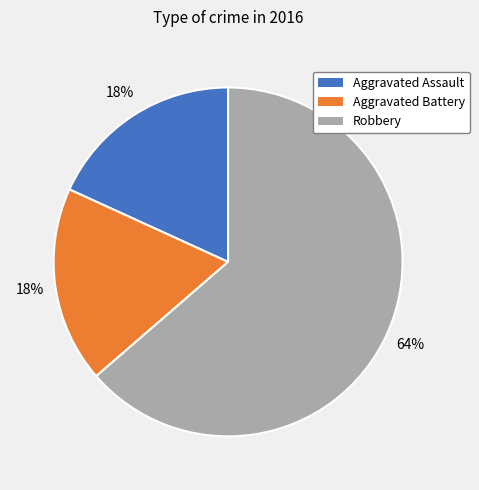

Is the sum of Aggravated Assault and Robbery greater than half?

Yes